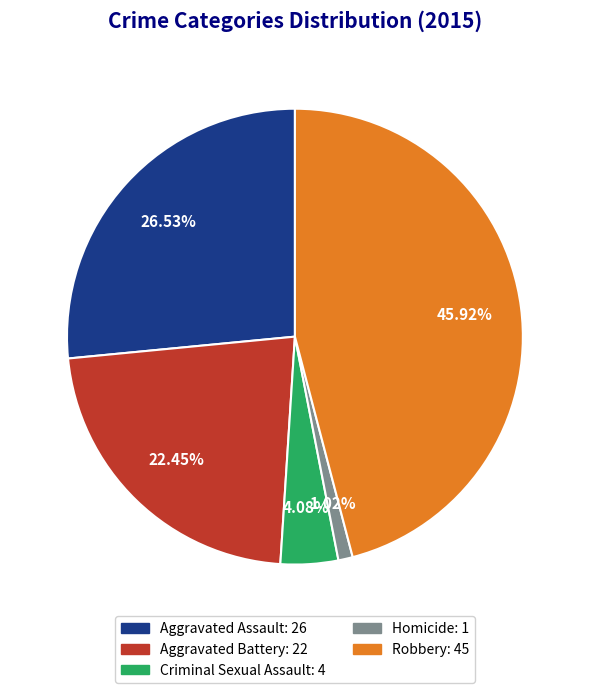

What percentage do Aggravated Battery and Robbery together represent?

68.4%